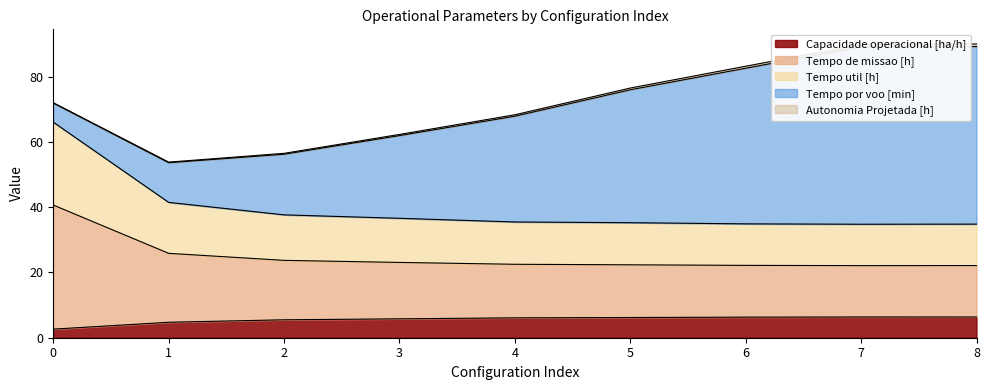

True or false: Tempo de missao [h] and Tempo util [h] cross at least once.

False